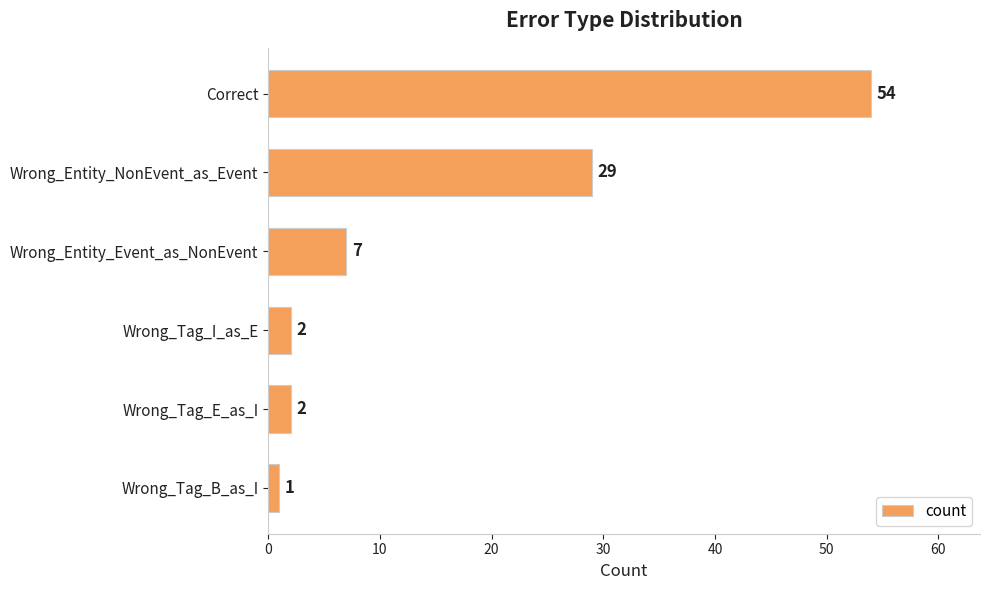

Count the number of data series in this chart.

1